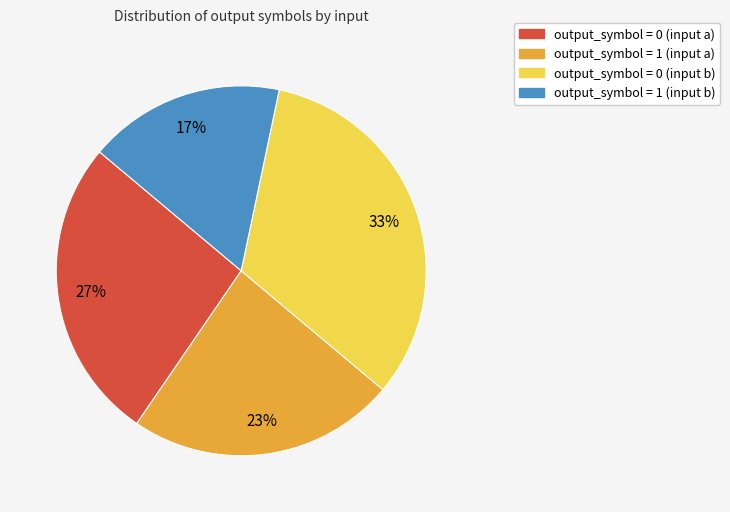

To the nearest percent, what is the average slice percentage?

25%